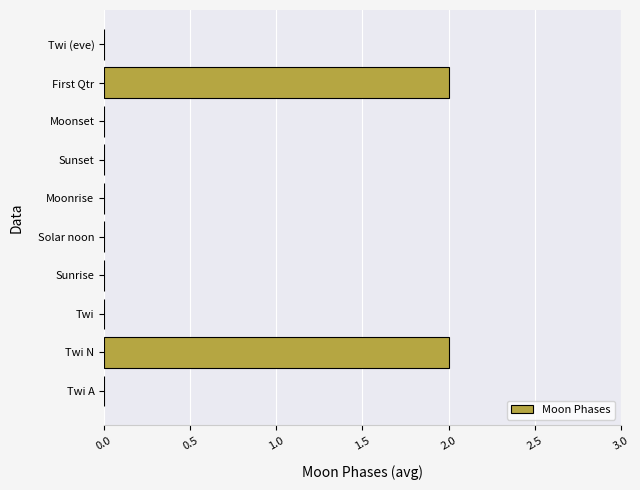

How many data points does each series have?

10